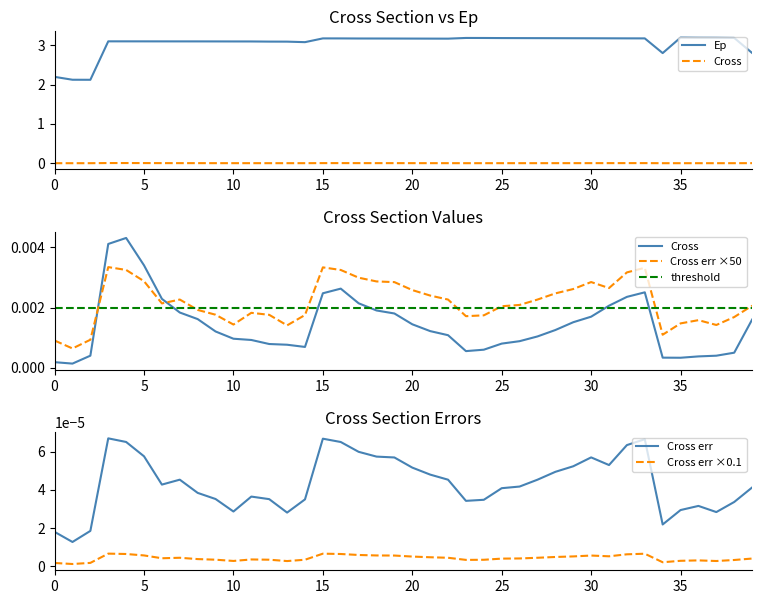

True or false: Cross err and Cross err ×0.1 cross at least once.

False